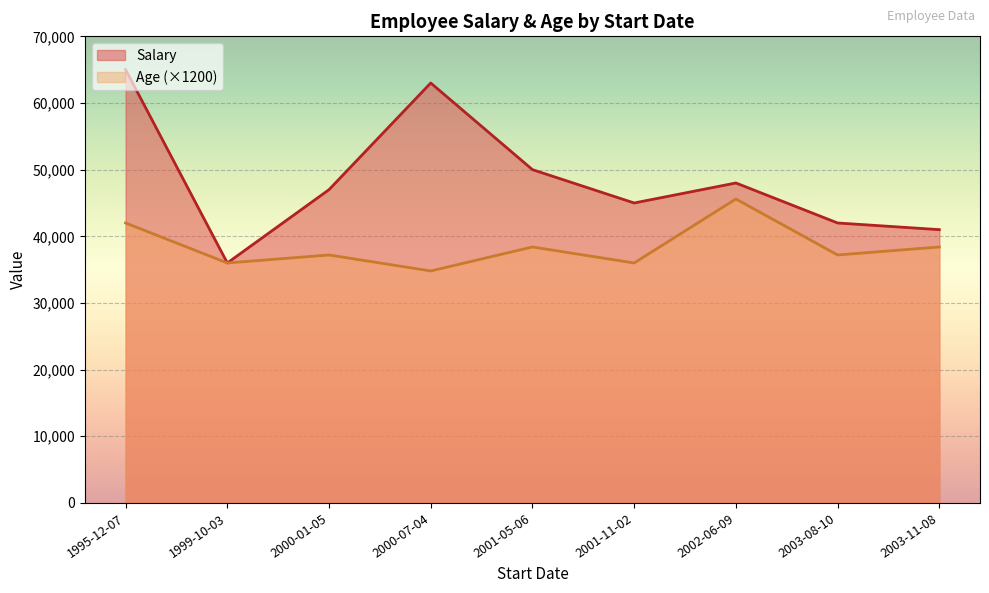

Is the value of Salary at 2001-05-06 greater than the value of Age (×1200) at 2000-07-04?

Yes